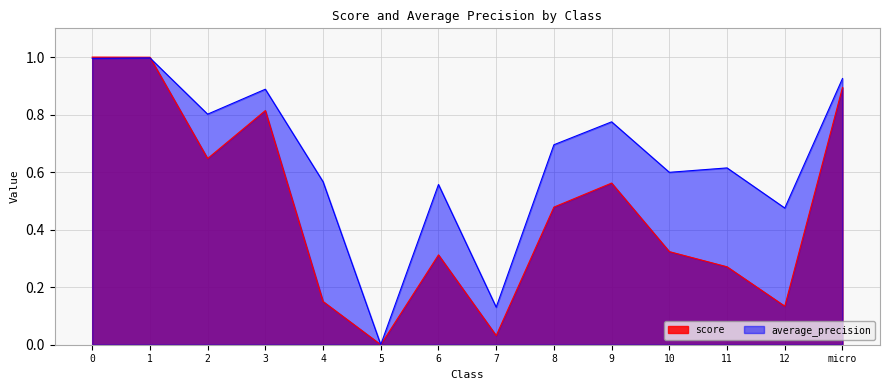

At how many categories does at least one series exceed 0?

14